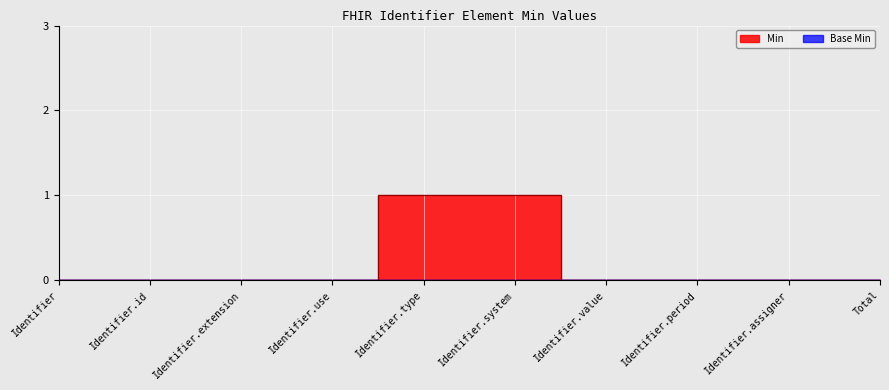

How many data points are above 0?

2